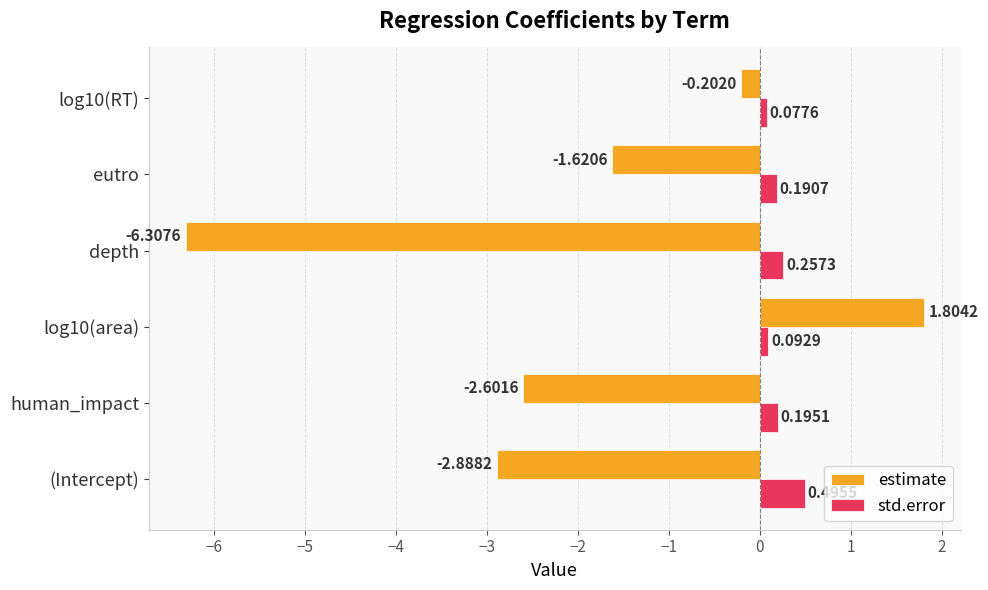

Rank the series by their maximum value, from highest to lowest.

estimate, std.error